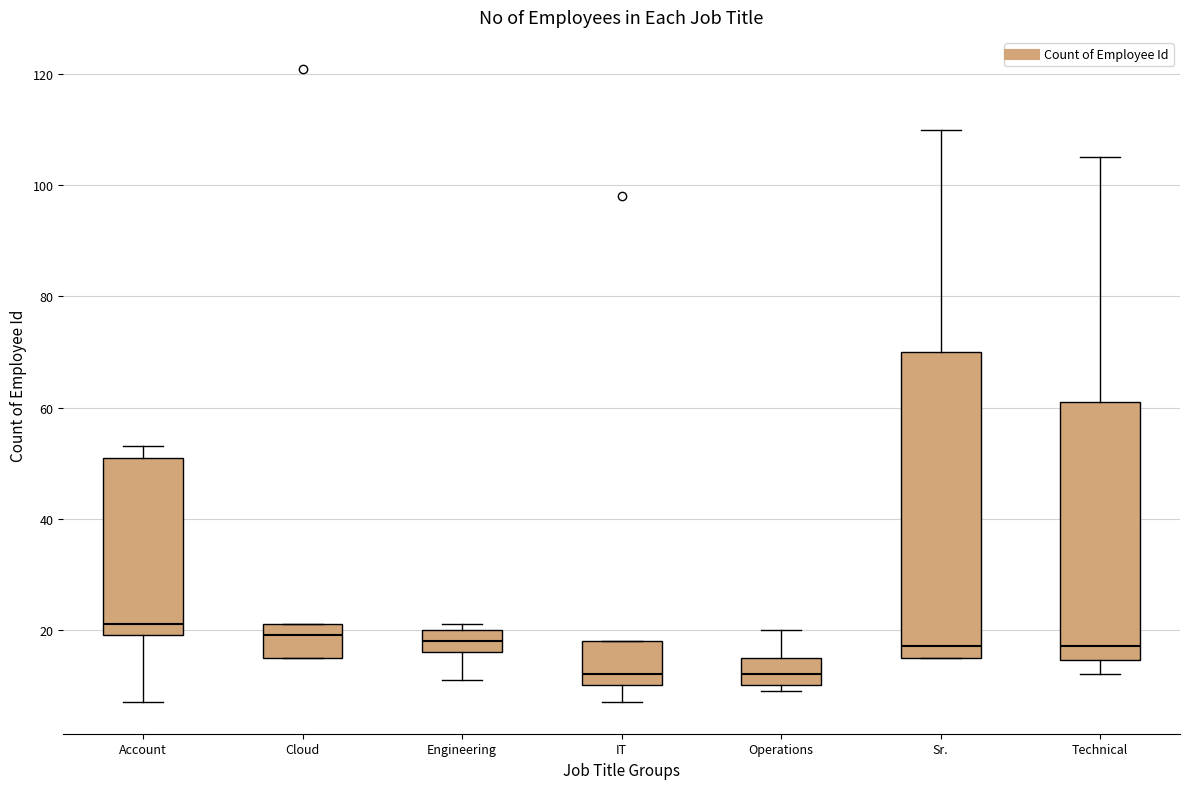

Reading left to right, read every box against the y-axis: the position of its median line, the range the box covers, and the ends of its whiskers. The values are not printed on the chart, so give them approximately, as read against the axis.

Account: median 22, box 20 to 52, whiskers 8 to 54
Cloud: median 20, box 16 to 22, whiskers 16 to 22
Engineering: median 18, box 16 to 20, whiskers 12 to 22
IT: median 12, box 10 to 18, whiskers 8 to 18
Operations: median 12, box 10 to 16, whiskers 10 (just below the box's lower edge) to 20
Sr.: median 18, box 16 to 70, whiskers 16 to 110
Technical: median 18, box 14 to 62, whiskers 12 to 106